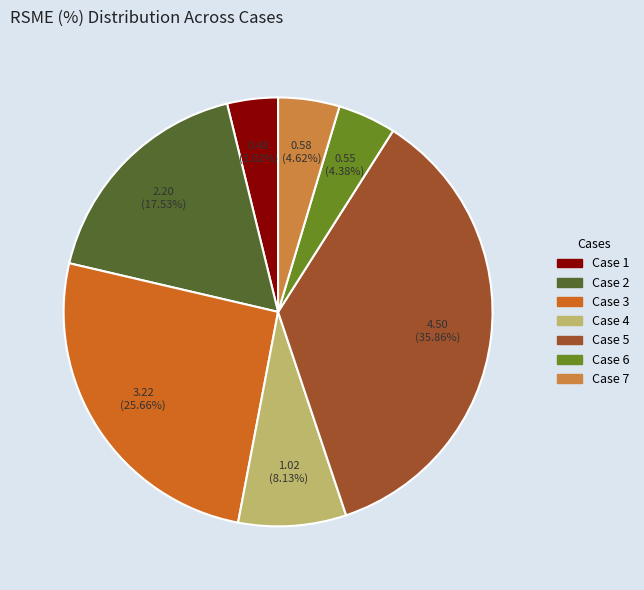

Is there any slice that represents more than half of the pie?

No